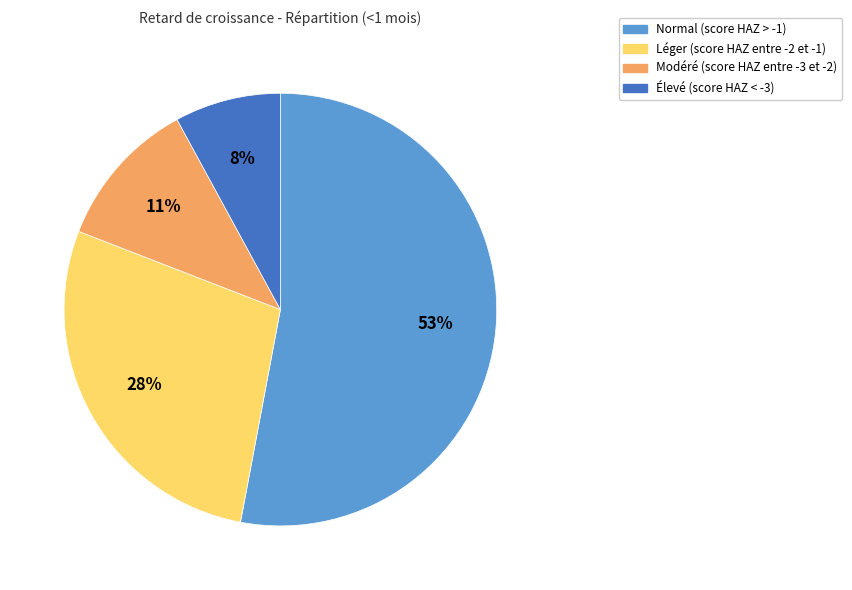

Count the number of slices in the pie.

4